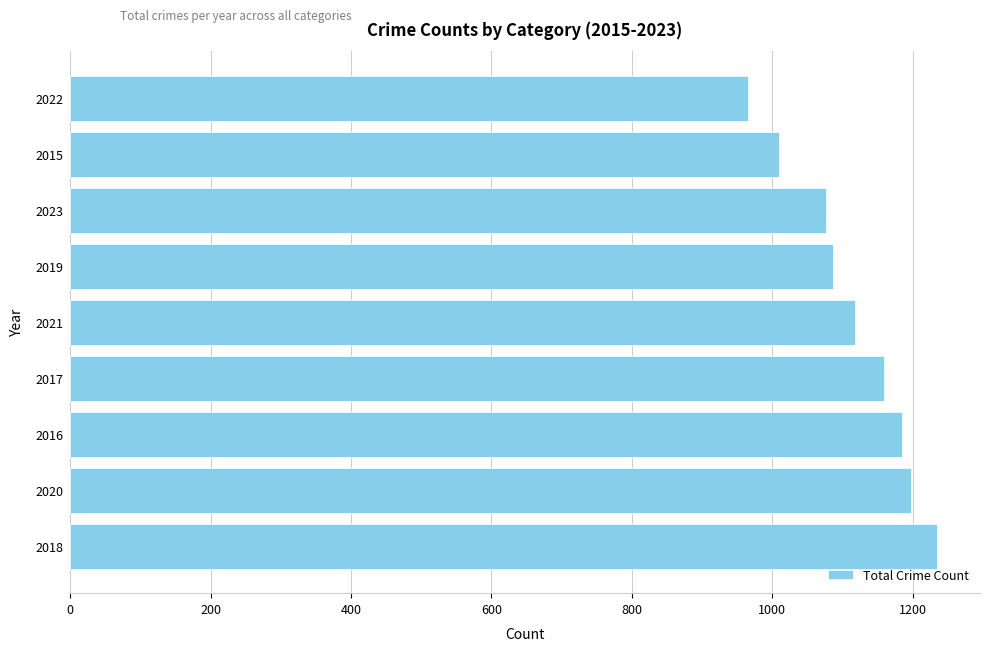

Are the bars grouped side by side (vs. stacked)?

No